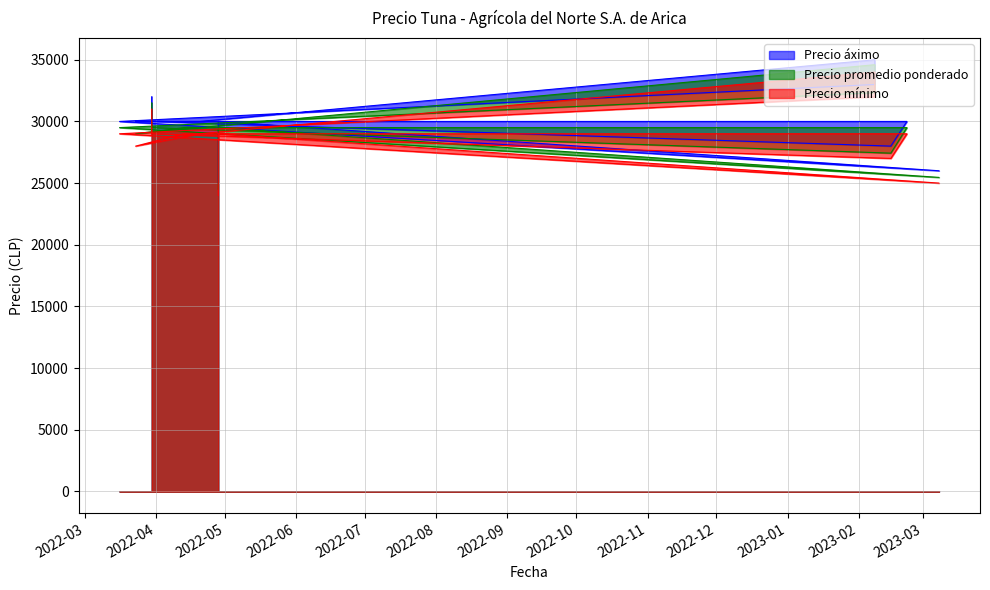

What is the value of the Precio promedio ponderado point at the 5th from the left?

29500